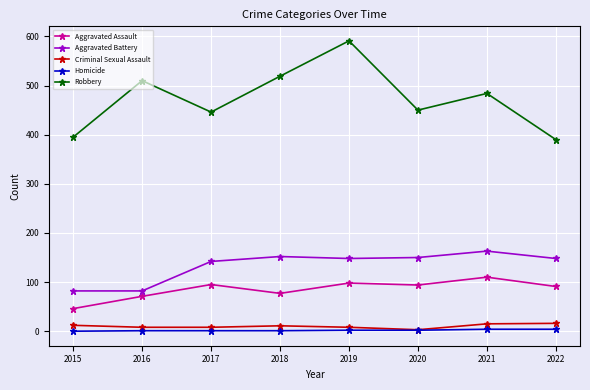

At which label is Aggravated Assault closest to 78?

2018